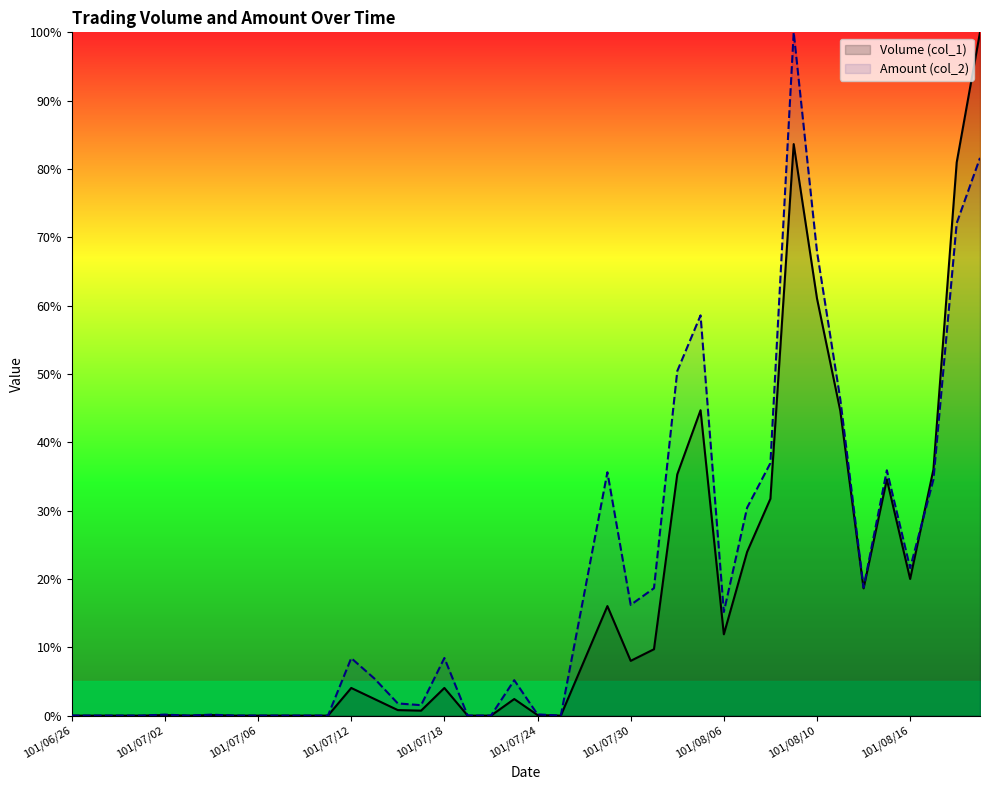

True or false: Amount (col_2) has a value of 1.1 at 101/07/17.

False